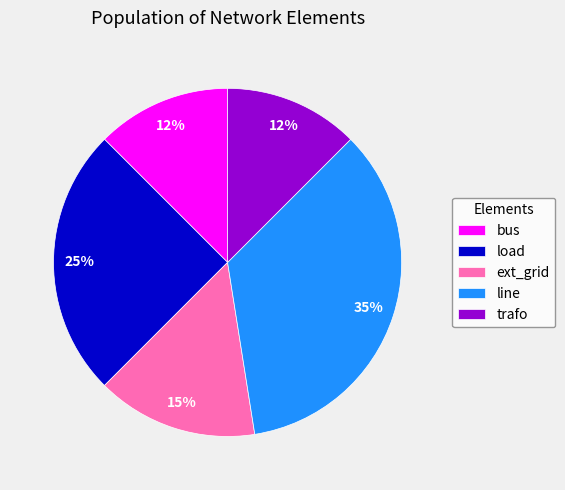

How many segments does this pie chart have?

5